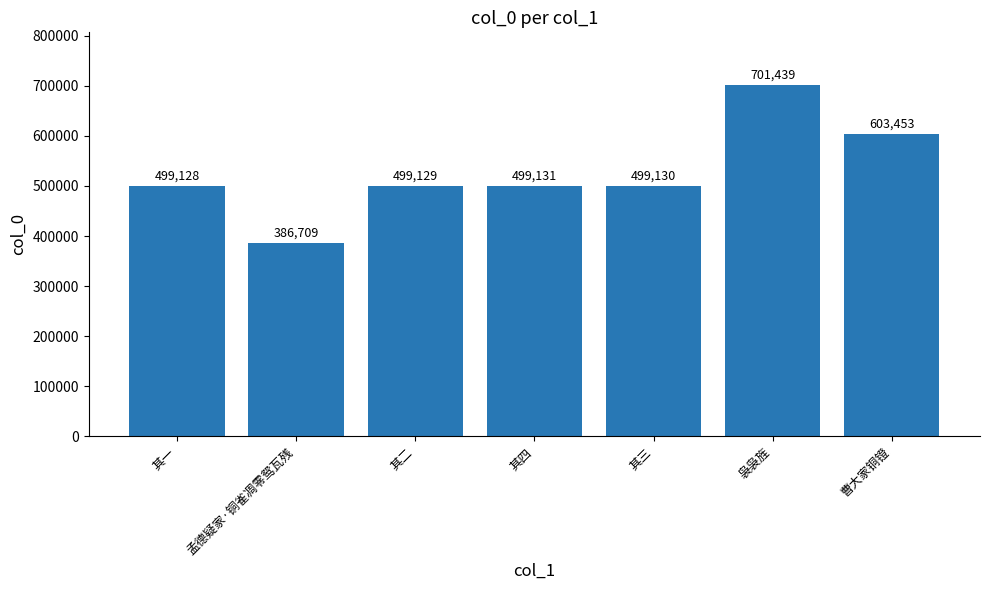

Which category has the lowest value across all series?

孟德疑家·铜雀凋零鸳瓦残